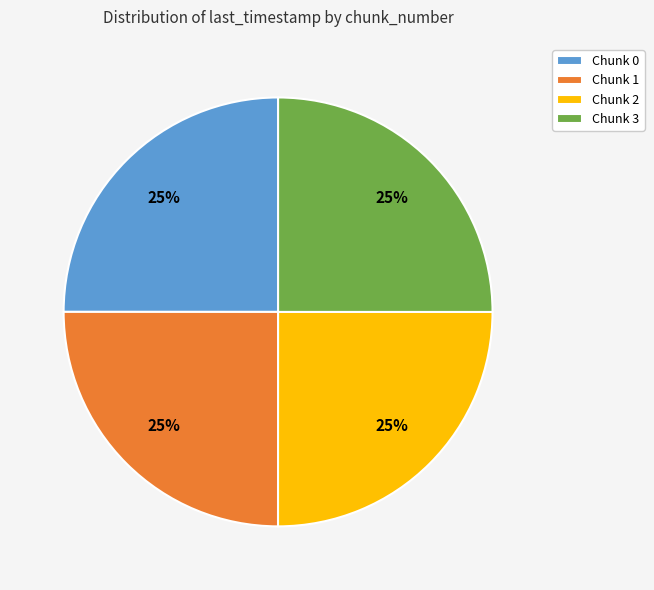

Is it true that Chunk 3 is 25% of the pie?

True